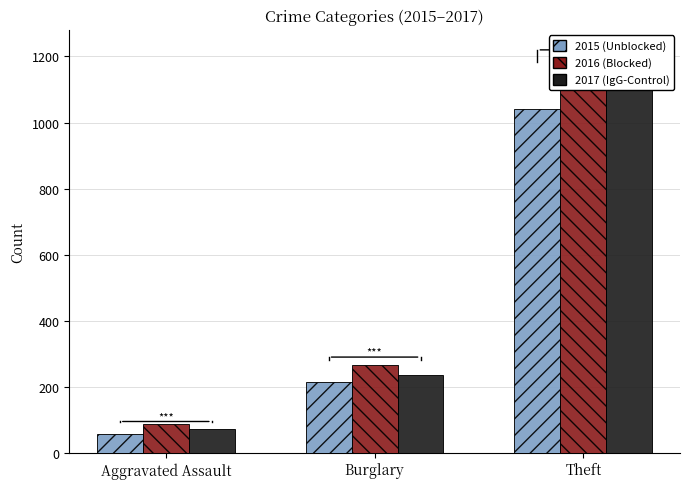

What is the total value across all series at Theft?

3380